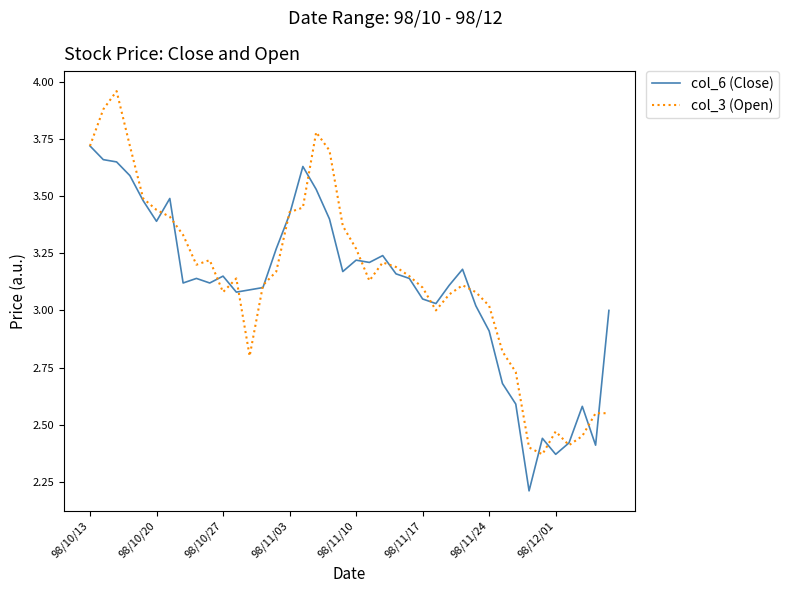

What is the smallest value displayed?

2.2